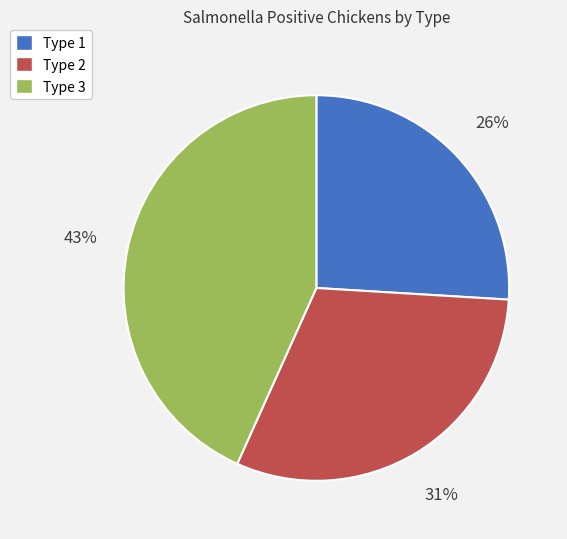

Is it true that Type 3 is 43% of the pie?

True